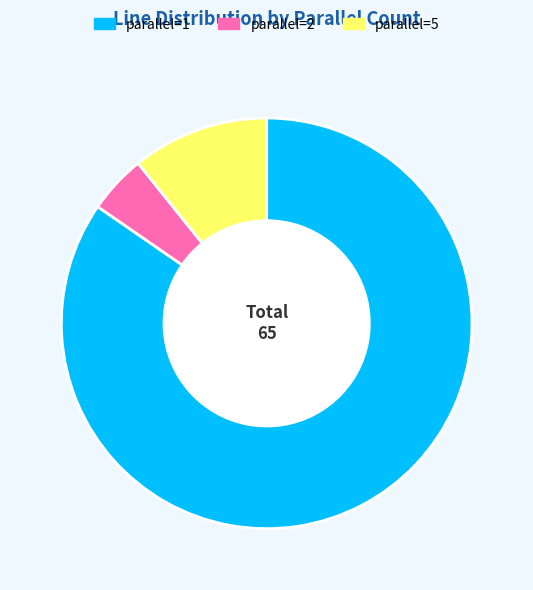

Is the sum of parallel=2 and parallel=5 greater than half?

No